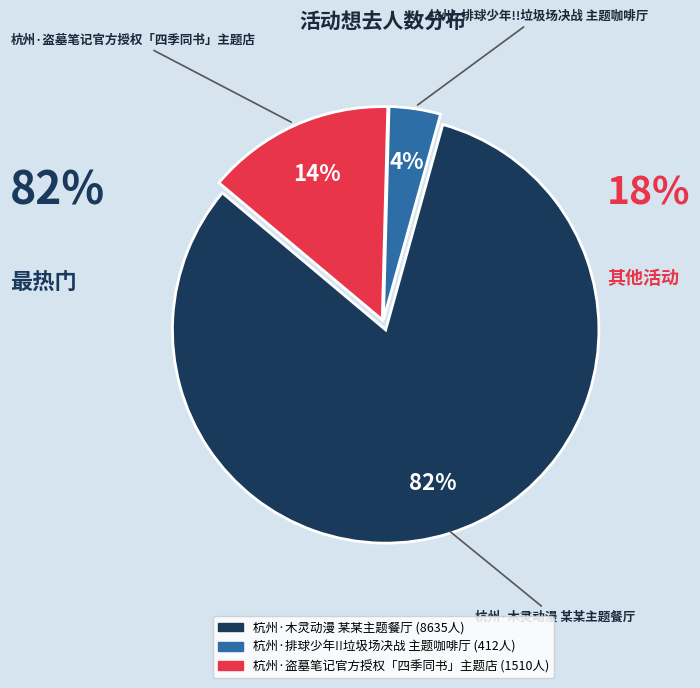

What is the change in value from 杭州·木灵动漫 某某主题餐厅 to 杭州·排球少年!!垃圾场决战 主题咖啡厅?

-8223